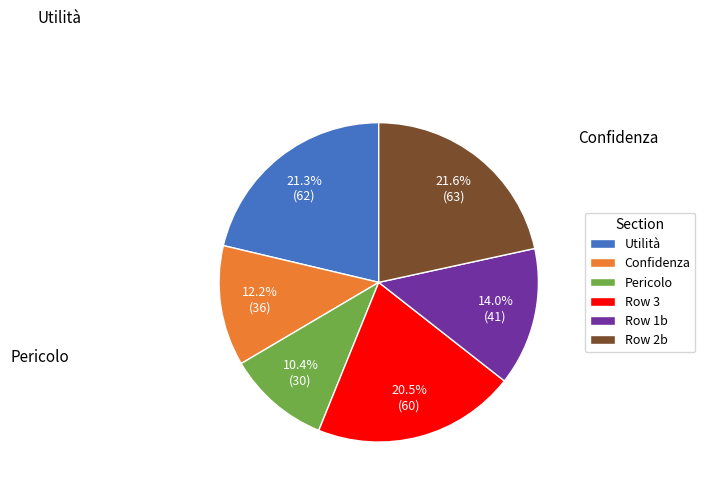

Is there any slice that represents more than half of the pie?

No